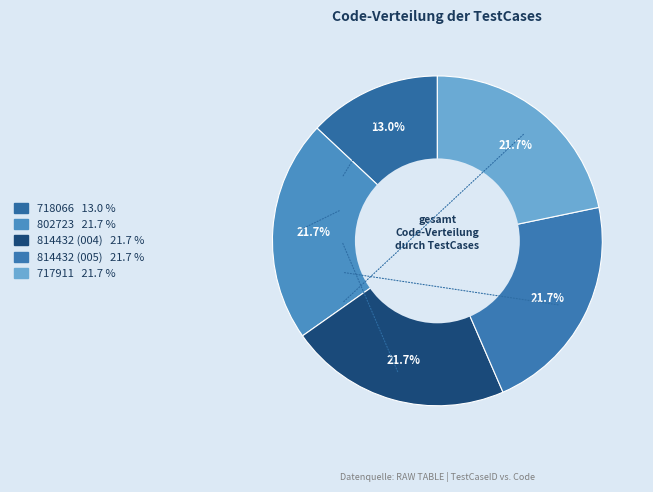

What percentage is the 802723 slice, to the nearest percent?

22%